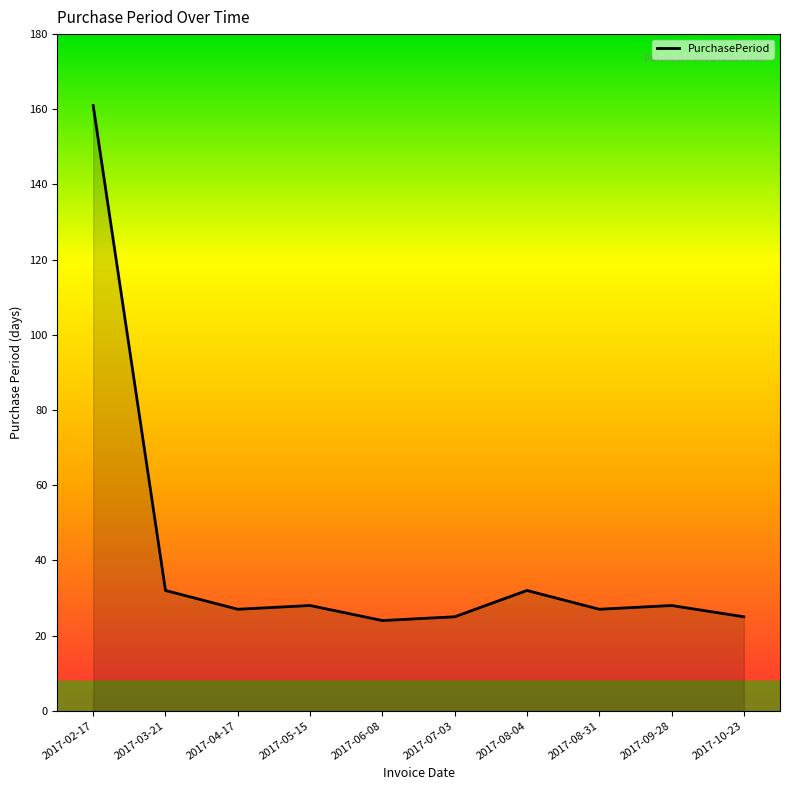

What is the difference between the maximum and minimum values?

137